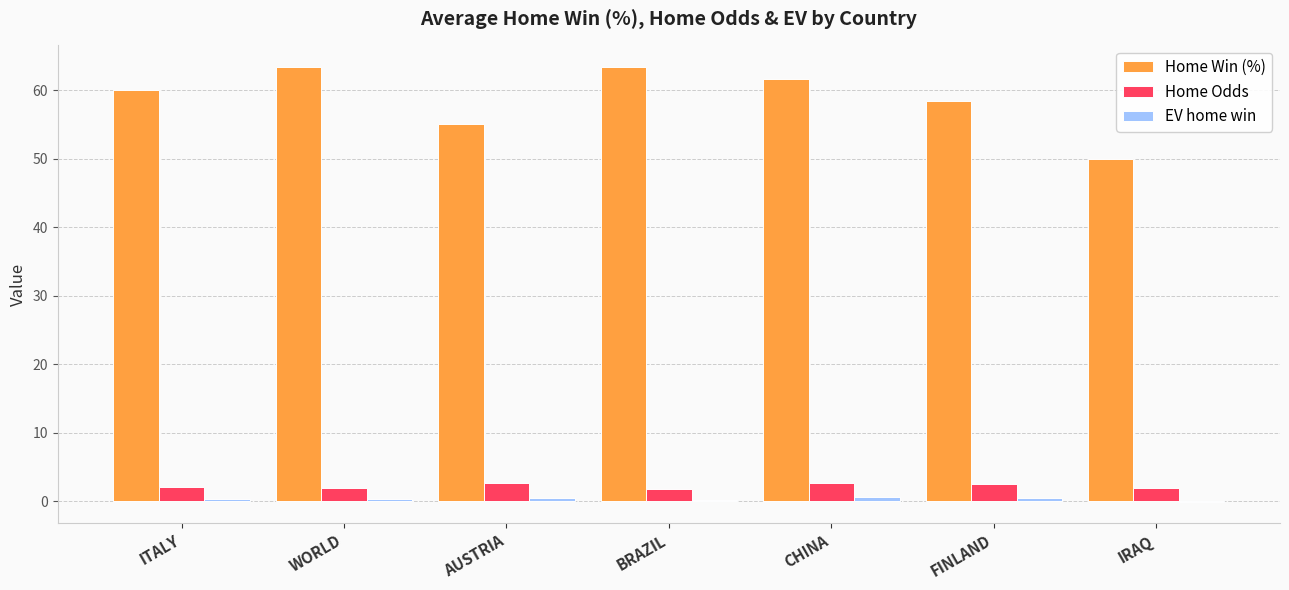

The Home Win (%) series shows 61.6 at CHINA. True or false?

True